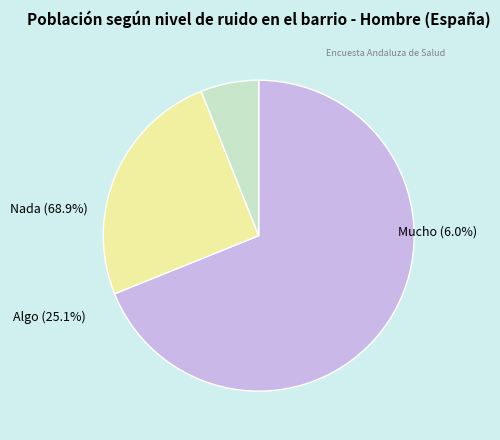

Between Mucho and Algo, which is larger?

Algo